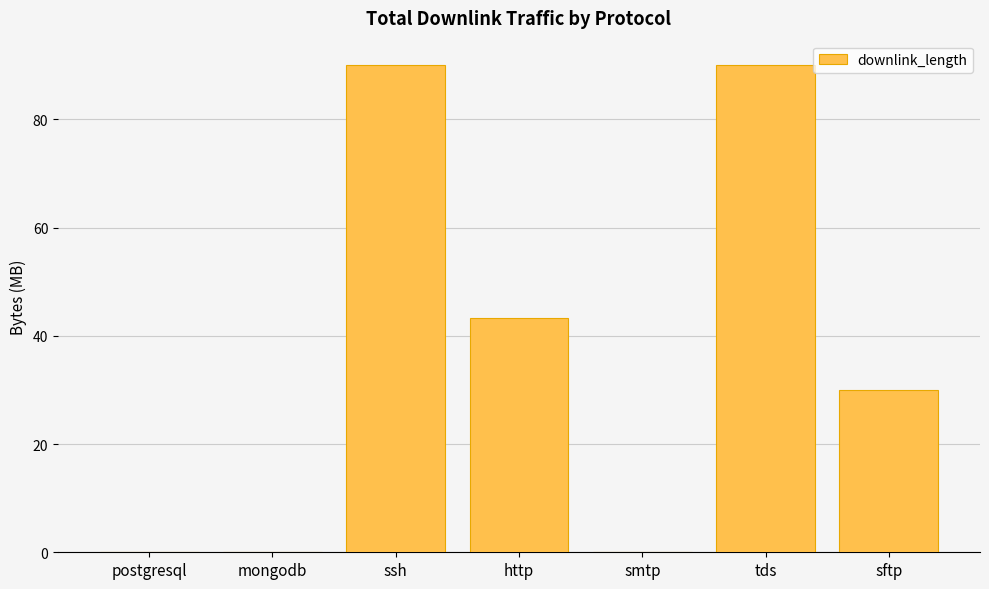

Where does the data first go above 30?

ssh